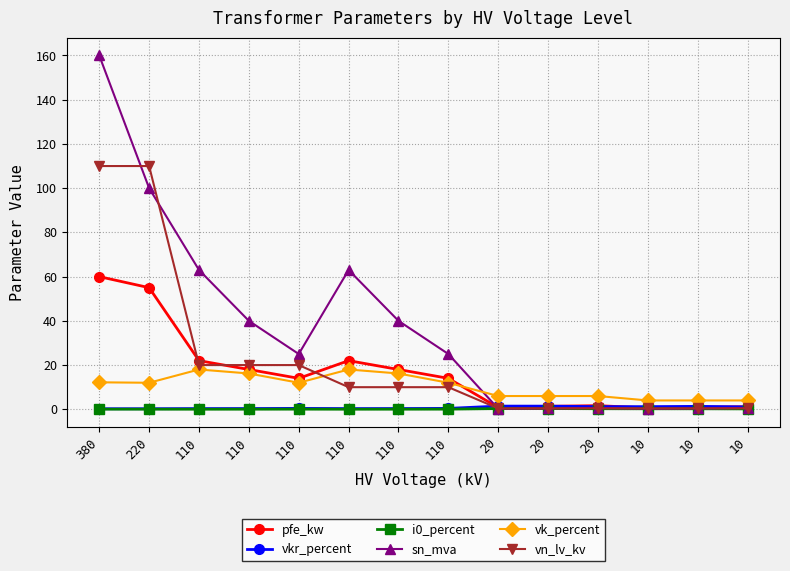

How many categories are shown in the chart?

14